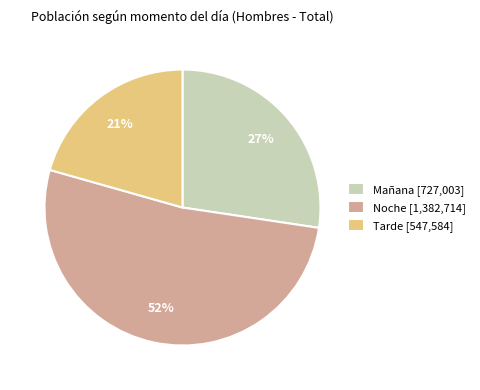

How many slices are in this pie chart?

3